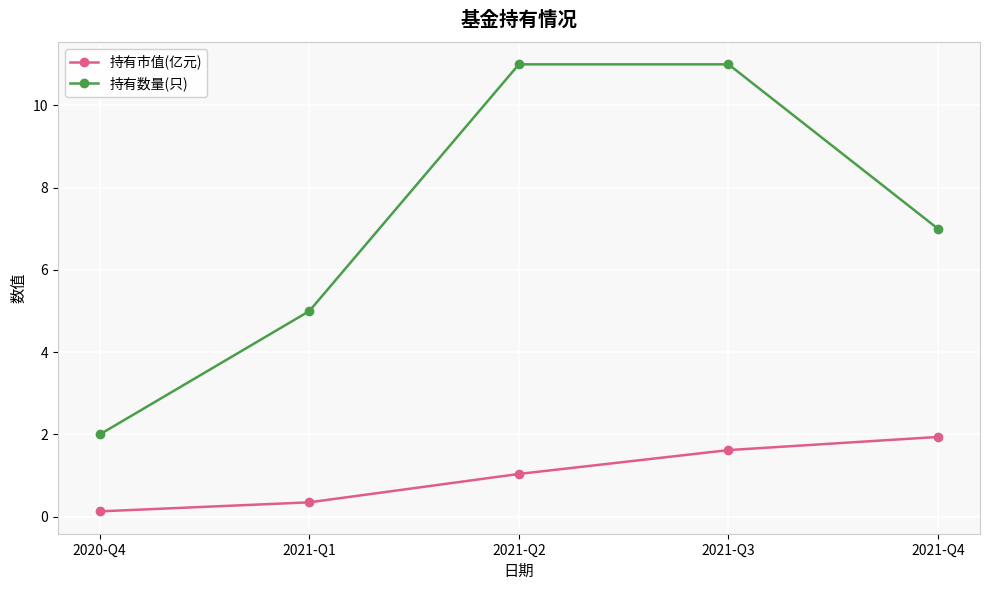

True or false: 持有市值(亿元) and 持有数量(只) cross at least once.

False